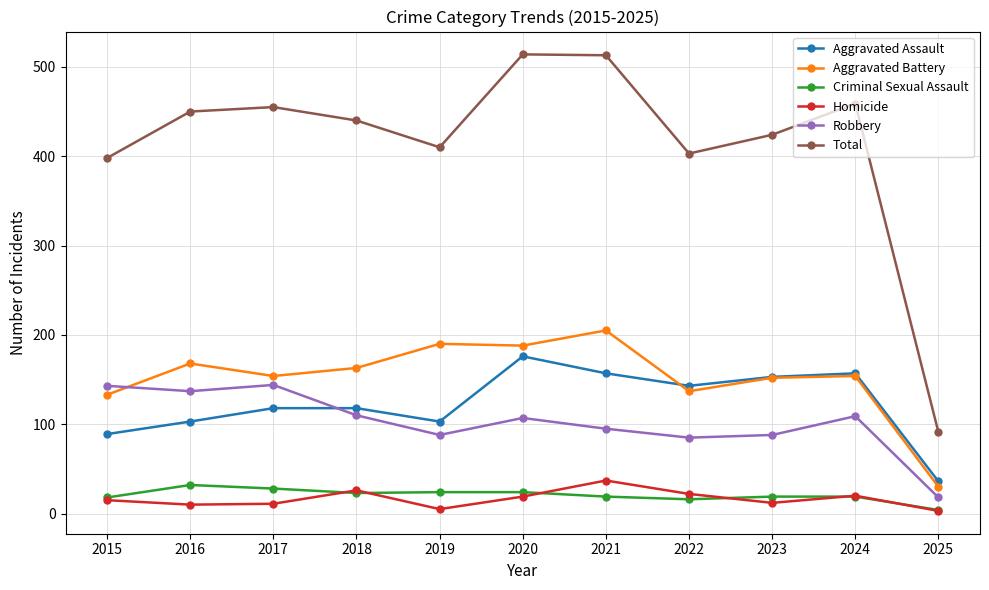

In Criminal Sexual Assault, how many points are lower than both neighbors (excluding endpoints)?

2